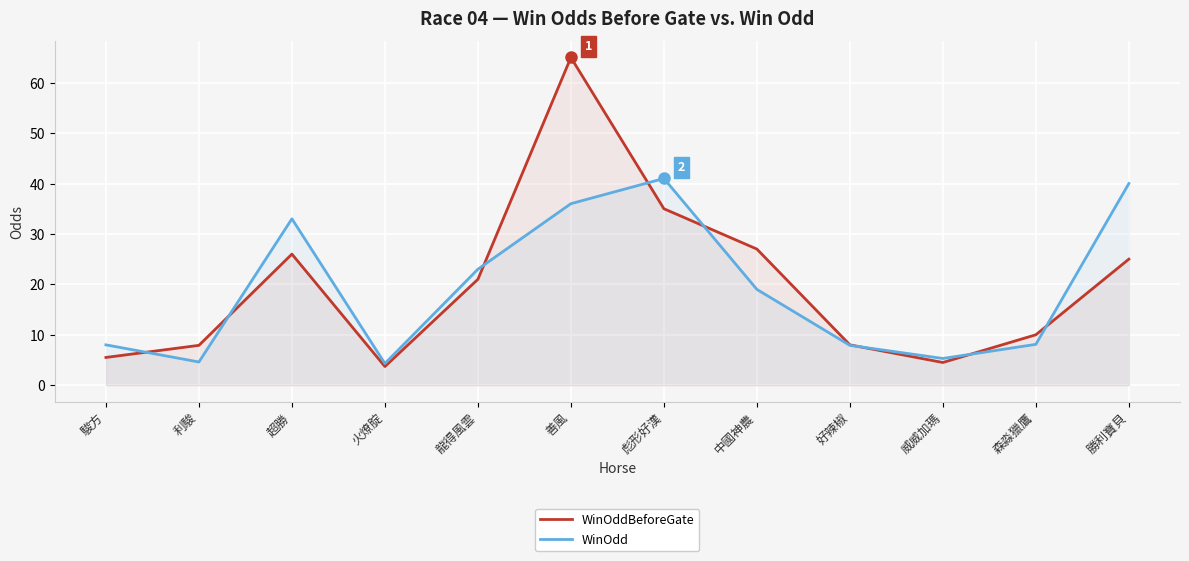

What value does the WinOdd series have at 中國神農?

19.0